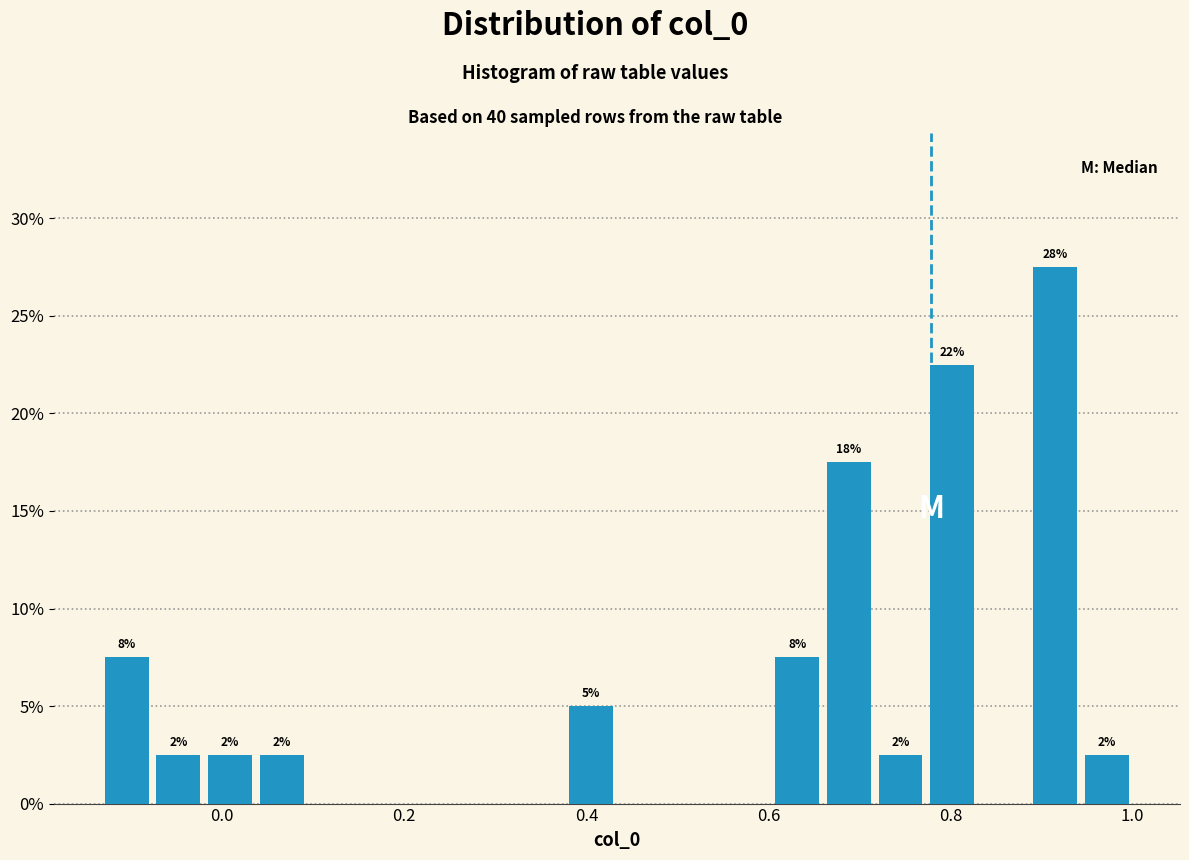

Around what value on the x-axis is the tallest bar? Give the approximate position of its centre, as read against the axis.

0.92